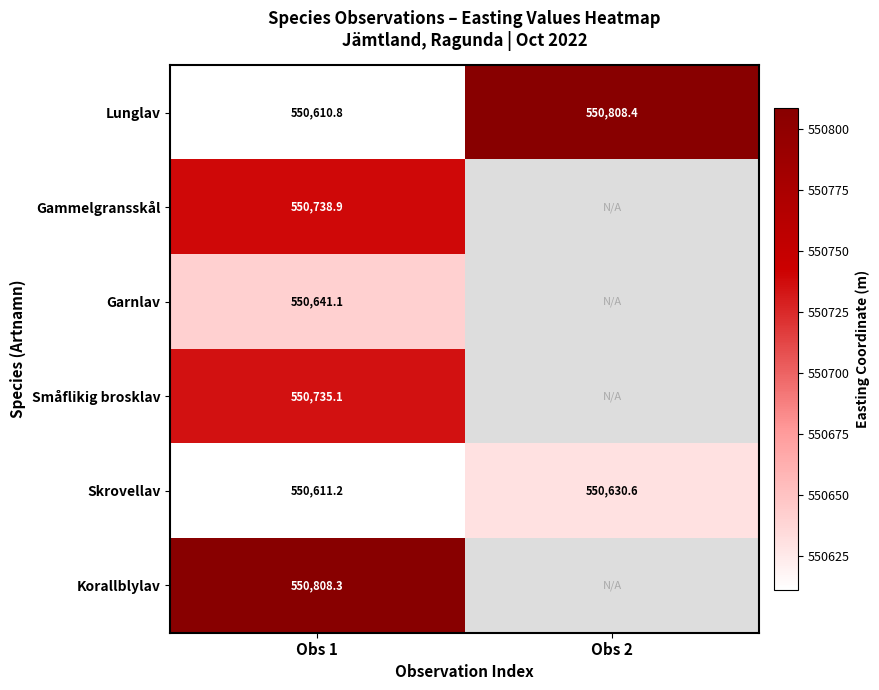

At Obs 1, list the series in order from smallest to largest.

Lunglav, Skrovellav, Garnlav, Småflikig brosklav, Gammelgransskål, Korallblylav